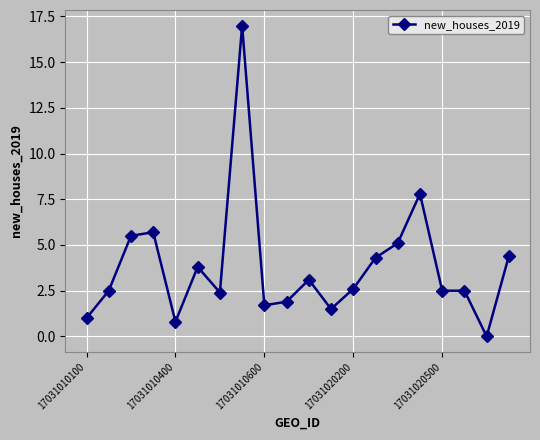

Reading right to left, what are all the values shown in this chart?

4.4	0.0	2.5	2.5	7.8	5.1	4.3	2.6	1.5	3.1	1.9	1.7	17.0	2.4	3.8	0.8	5.7	5.5	2.5	1.0